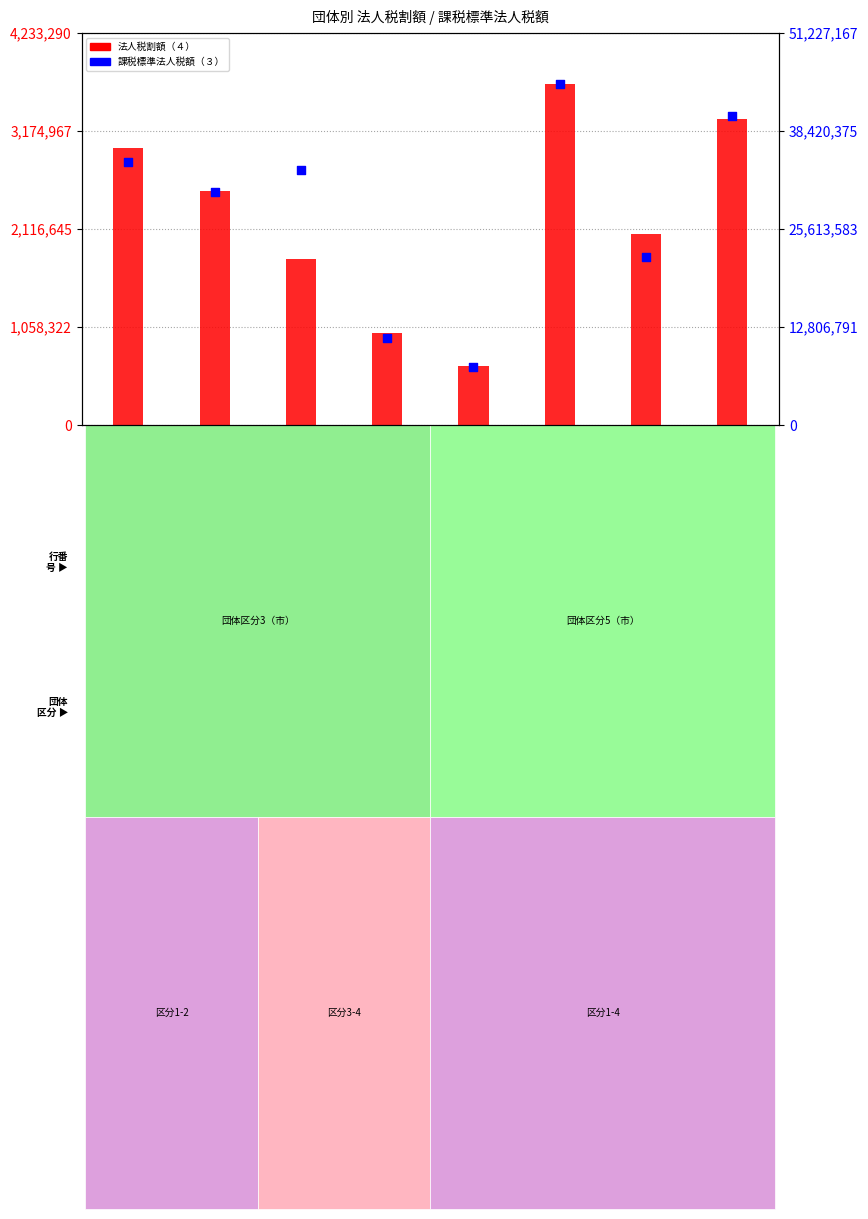

What is the total value across all series at 武蔵野市?

35076593